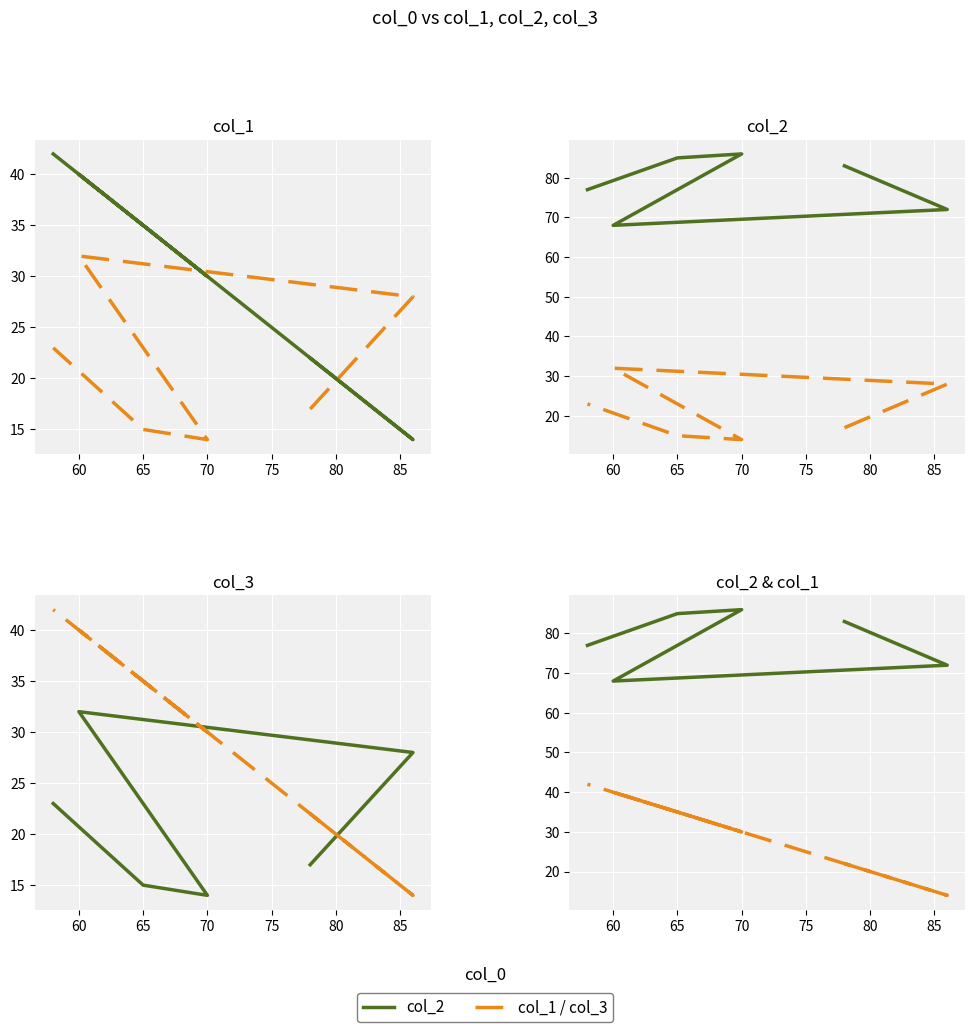

How many series are shown in this chart?

3